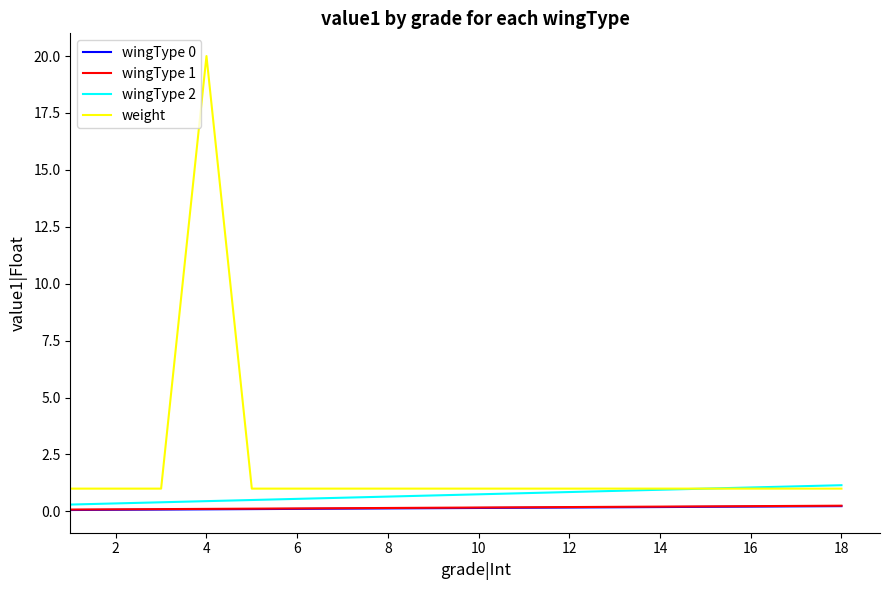

Which series has the widest spread of values?

weight